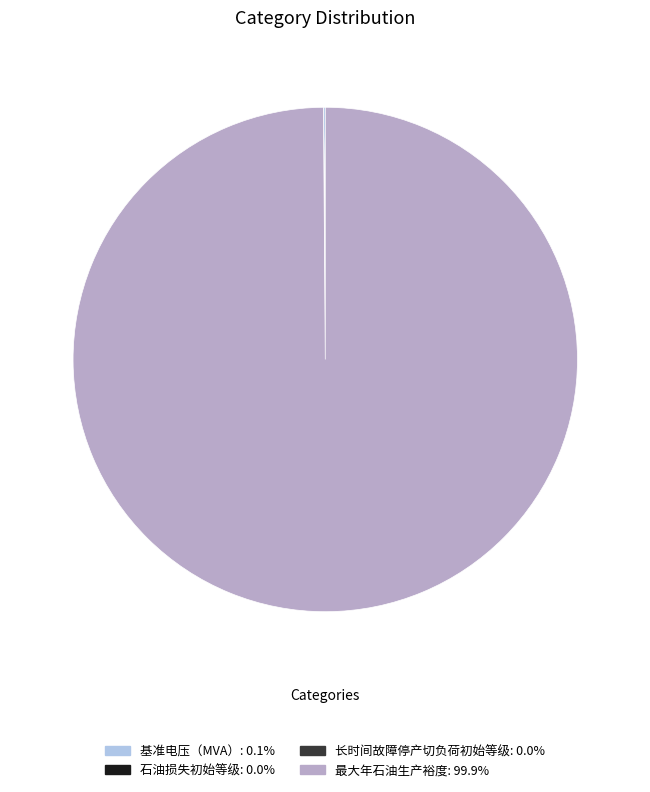

Which slice is the largest?

最大年石油生产裕度